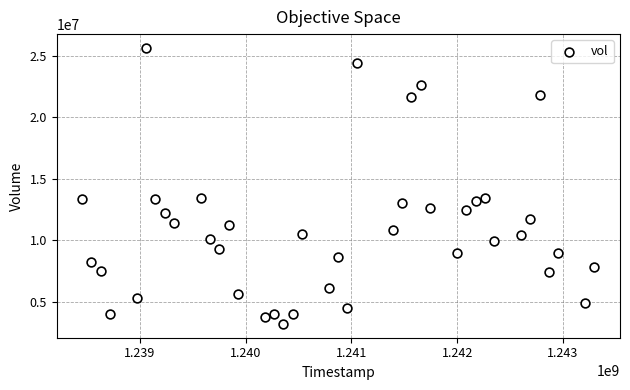

What is the range of X values (max minus min)?

4838400